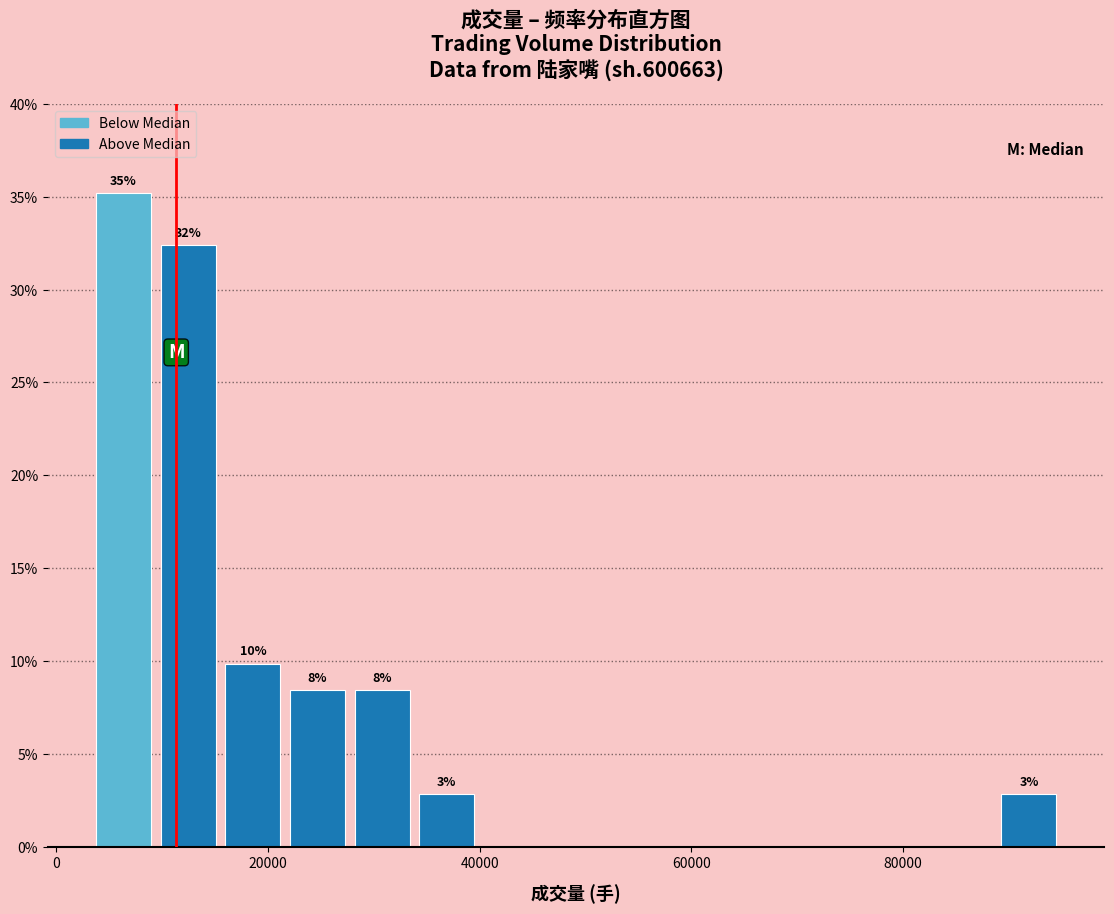

Around what value on the x-axis is the tallest bar? Give the approximate position of its centre, as read against the axis.

6000